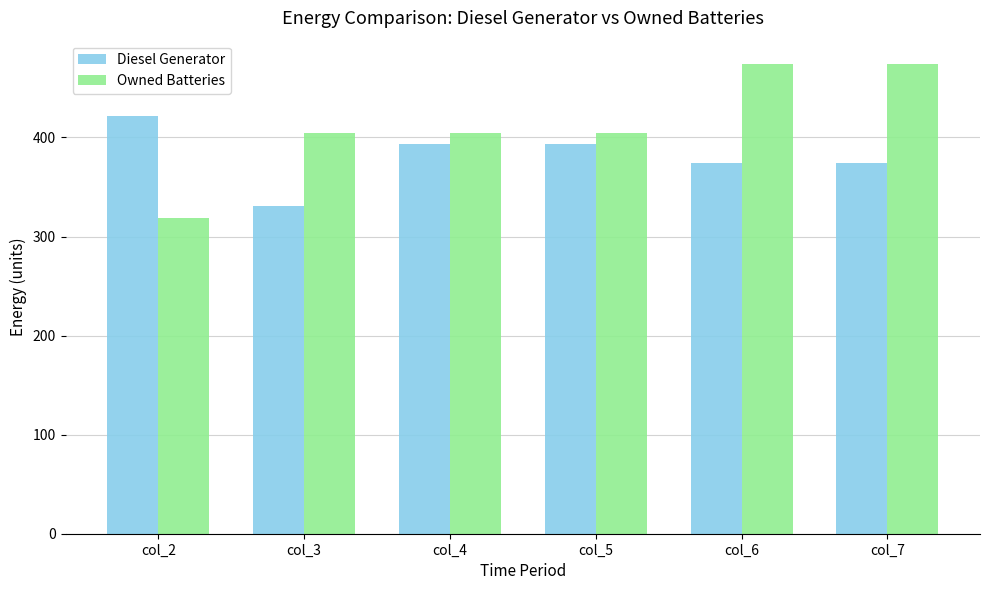

What is the approximate value of Diesel Generator at col_7?

374